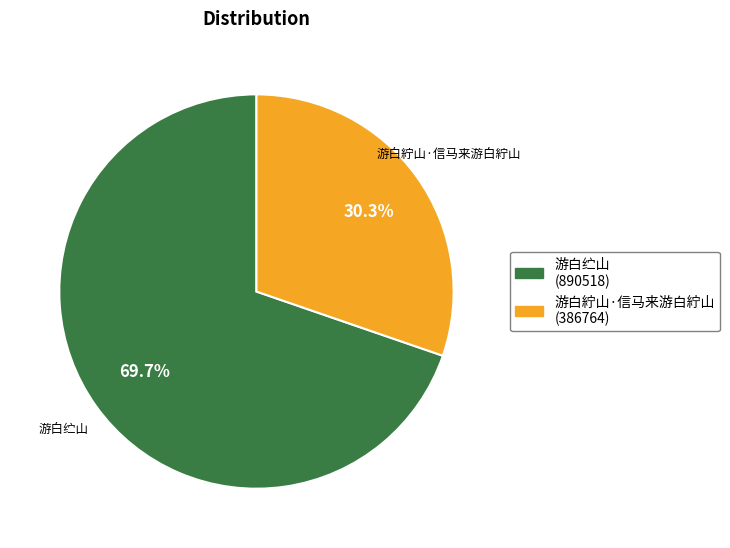

Is there any slice that represents more than half of the pie?

Yes